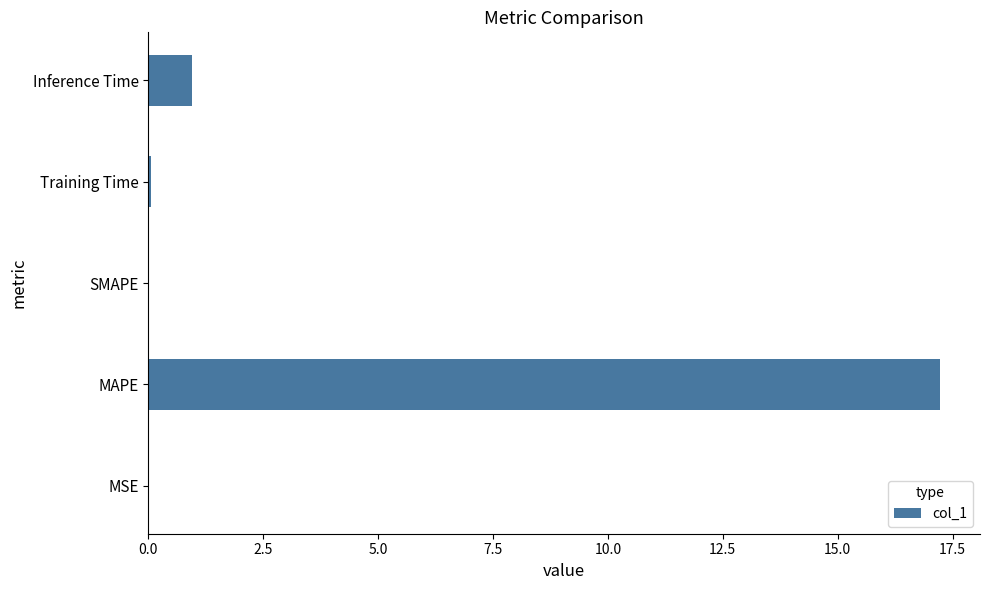

What is the sum of all values?

18.3